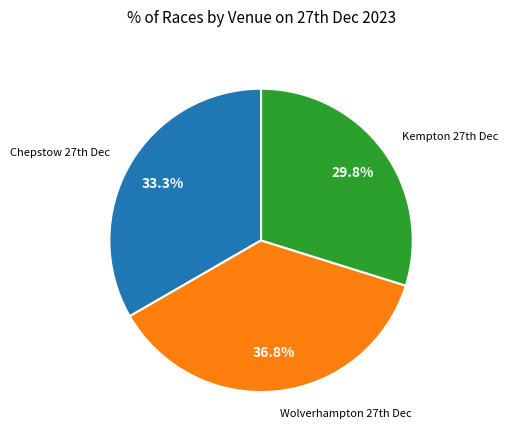

Is there a majority slice in this chart?

No